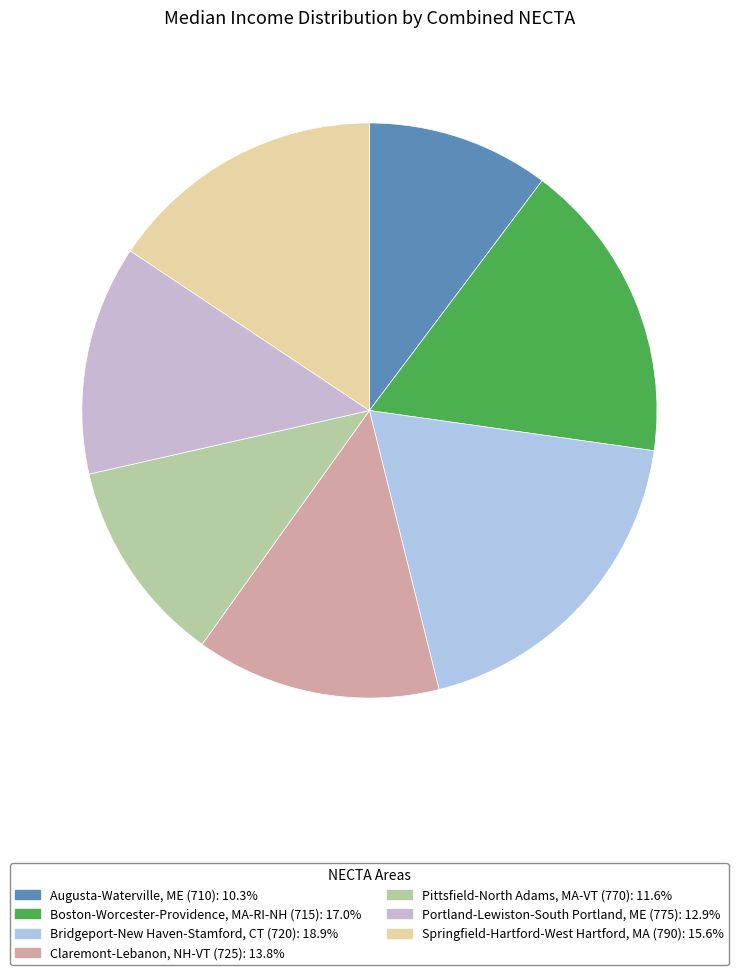

What is the total percentage of Claremont-Lebanon, NH-VT (725) and Boston-Worcester-Providence, MA-RI-NH (715)?

30.8%